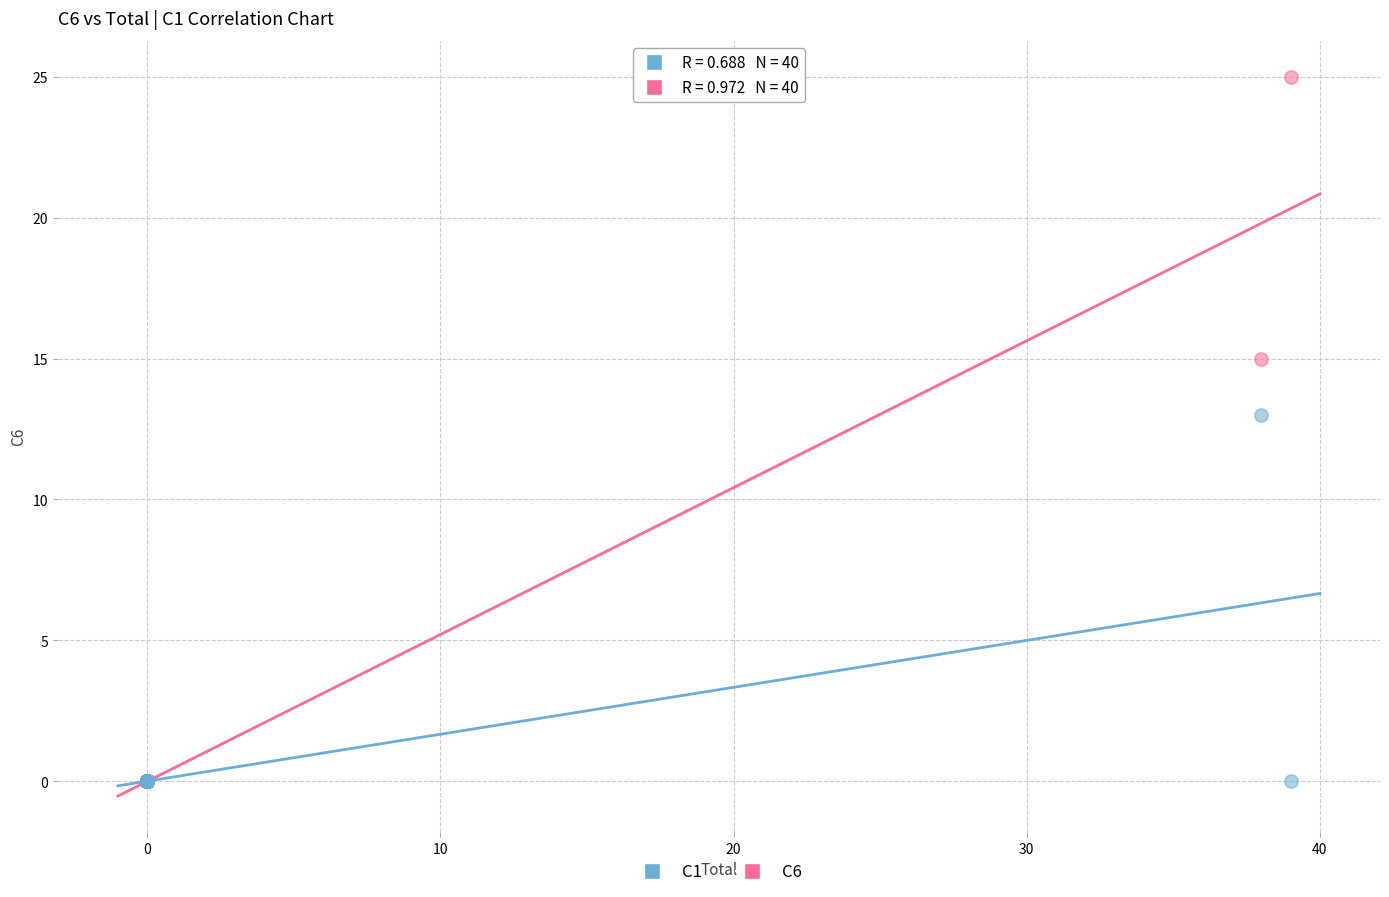

Across all series, what Y value is closest to 12?

13